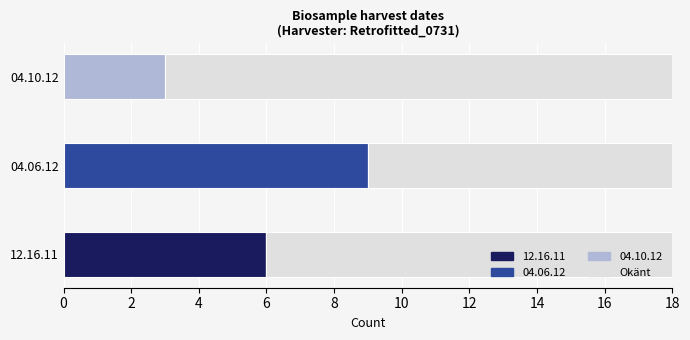

At which label does 12.16.11 reach its peak?

12.16.11